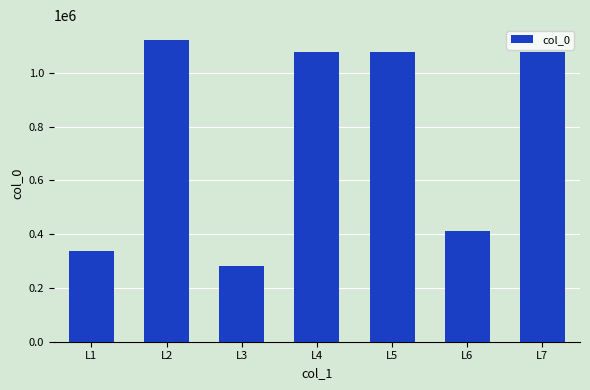

The chart shows a value of 282251 at L3. True or false?

True